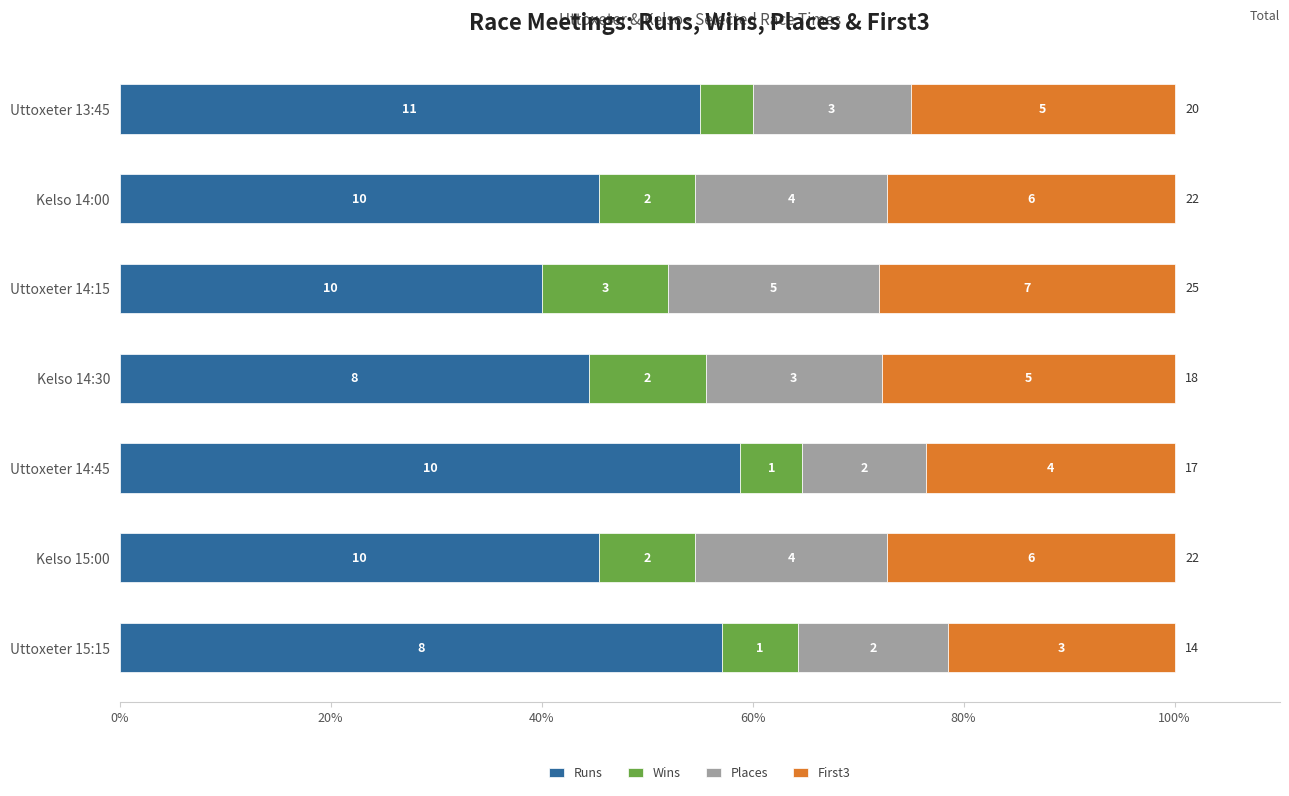

What are all the series names shown in the legend?

Runs, Wins, Places, First3